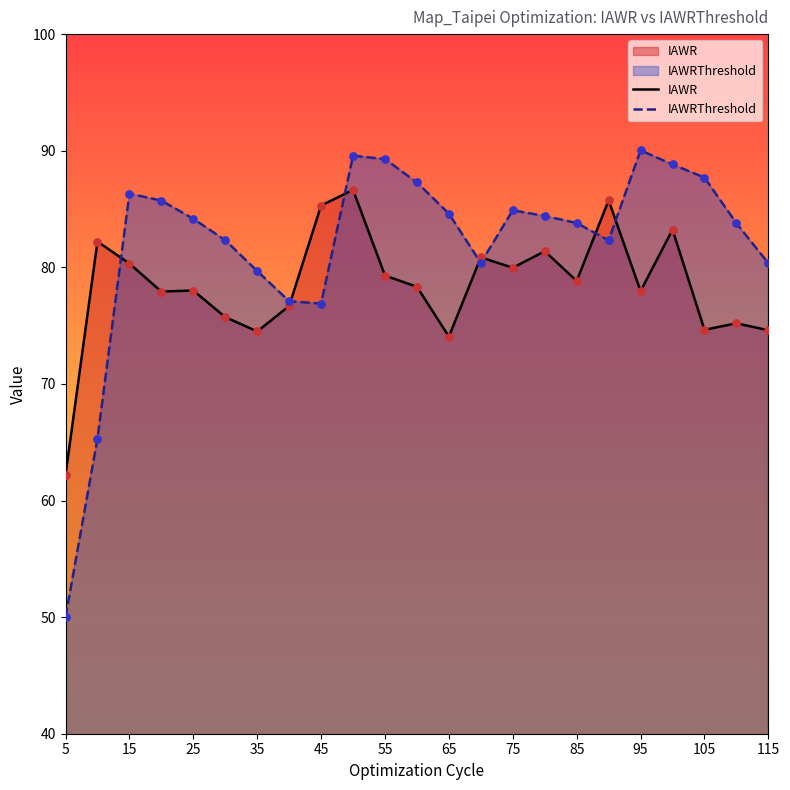

Is the value of IAWR at 35 greater than the value of IAWRThreshold at 65?

No